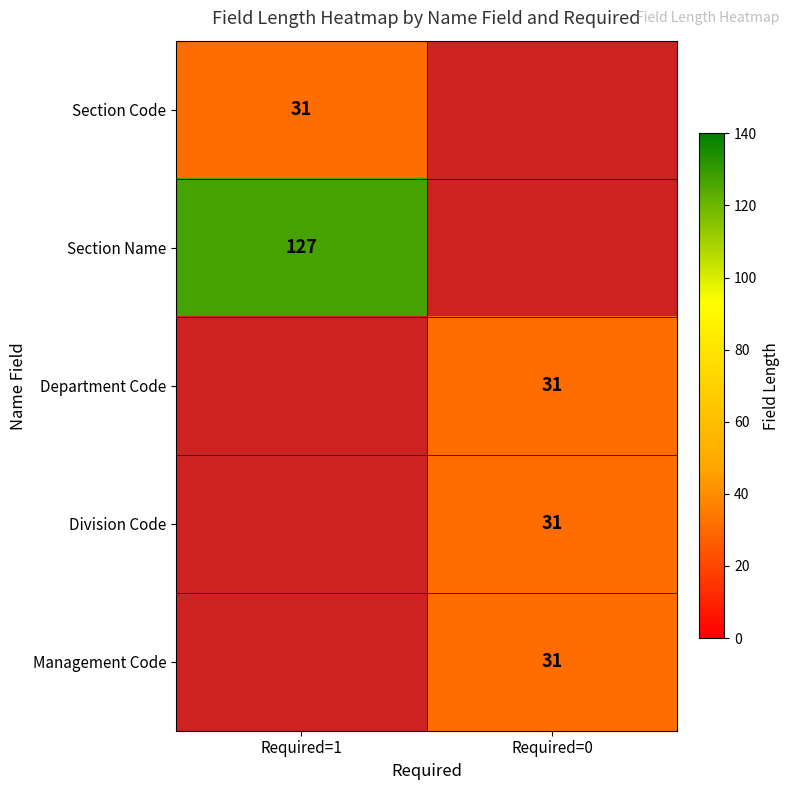

Is it true that Management Code equals 47.6 at Required=0?

False